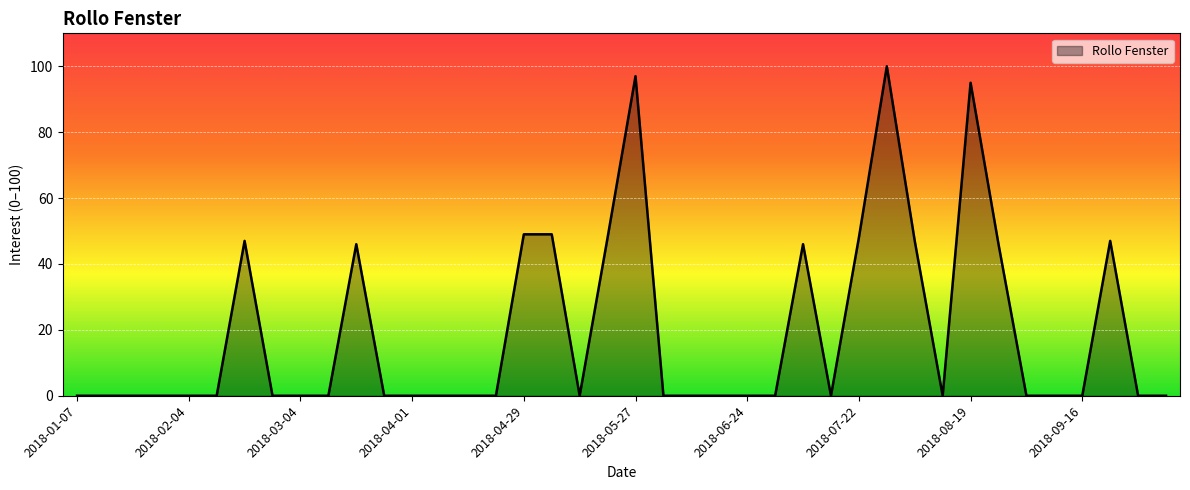

What is the greatest value displayed?

100